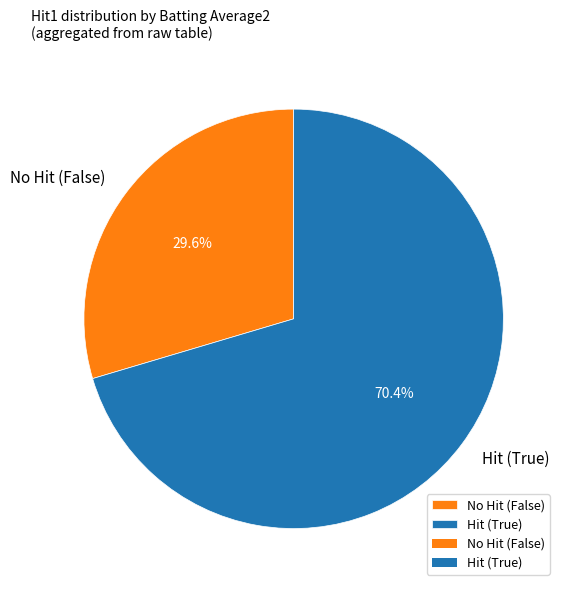

Does No Hit (False) represent more than half of the total?

No